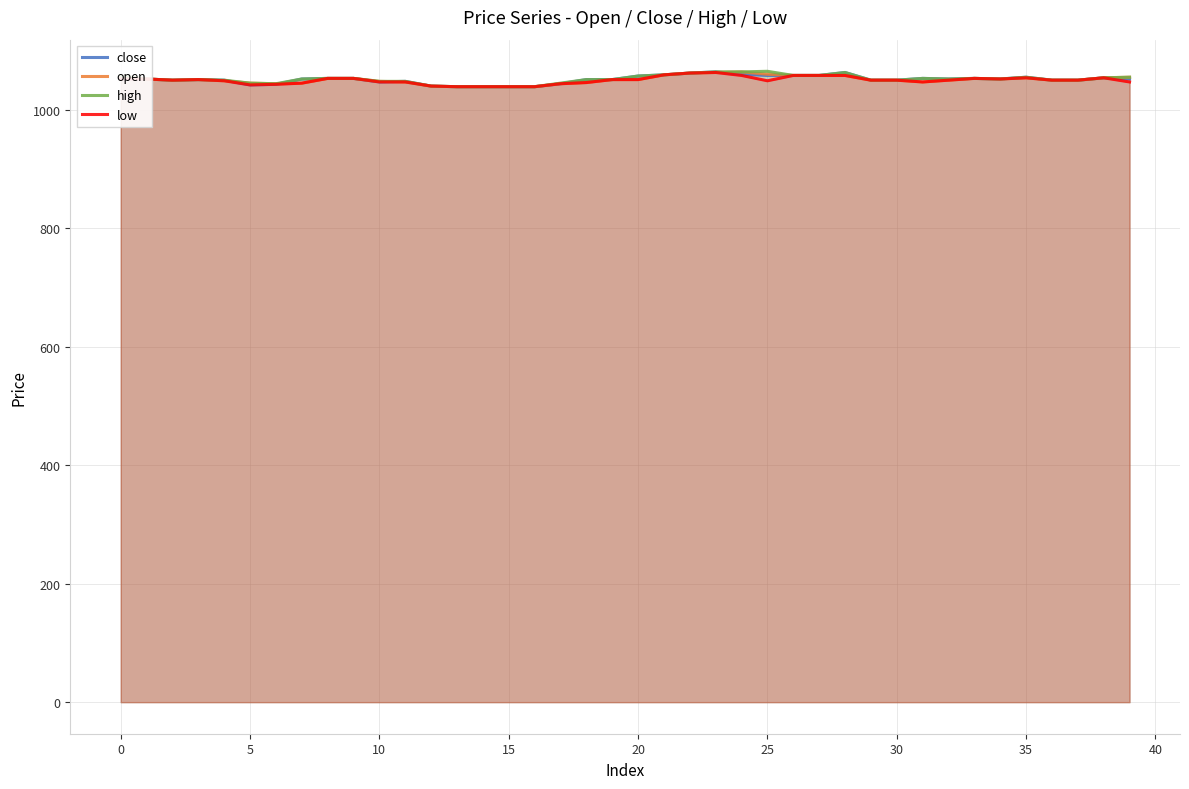

What is the label of the 34th point from the left?

33